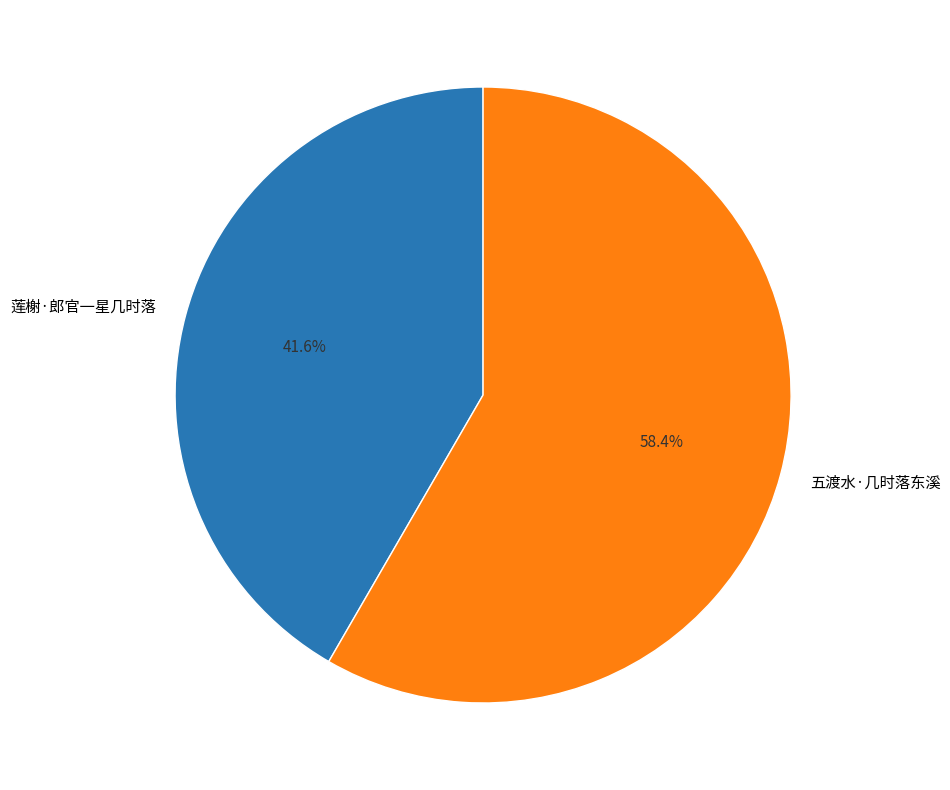

Rank the categories by value from lowest to highest.

莲榭·郎官一星几时落, 五渡水·几时落东溪